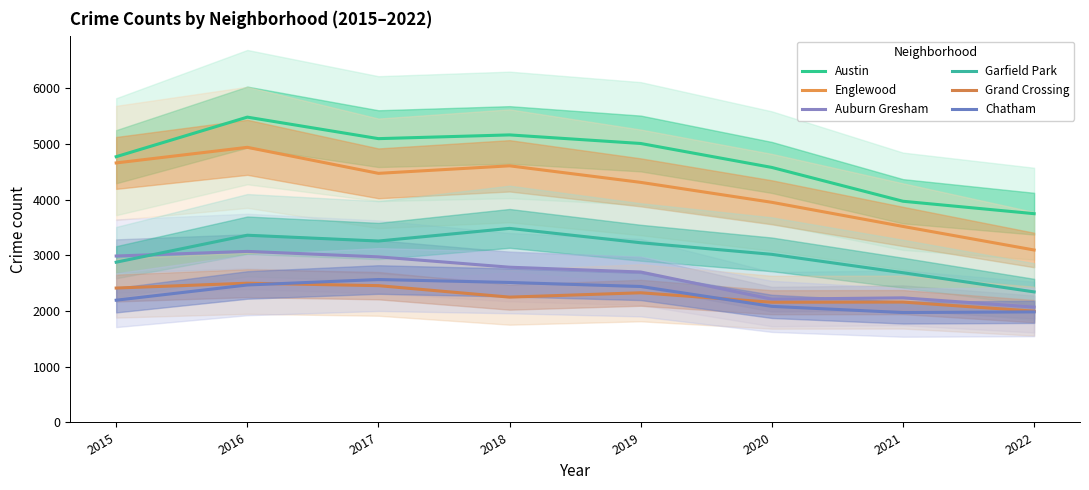

Between 2015 and 2017, which series saw the biggest shift?

Garfield Park